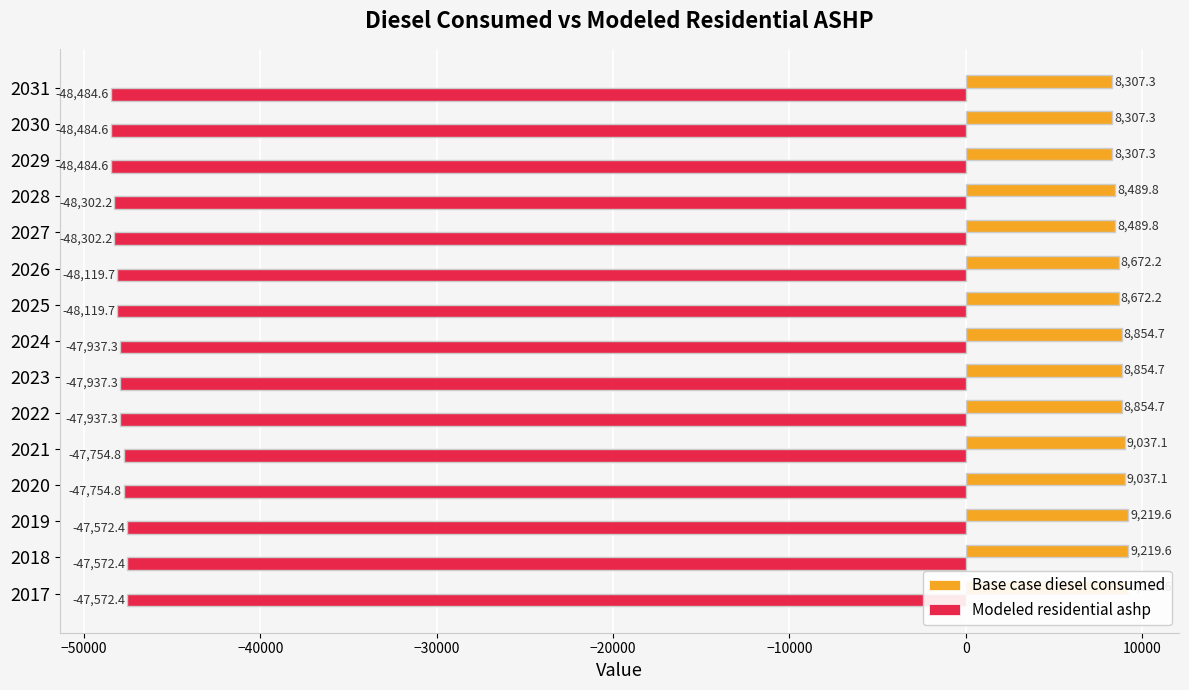

List the series in order of their peak value, highest first.

Base case diesel consumed, Modeled residential ashp